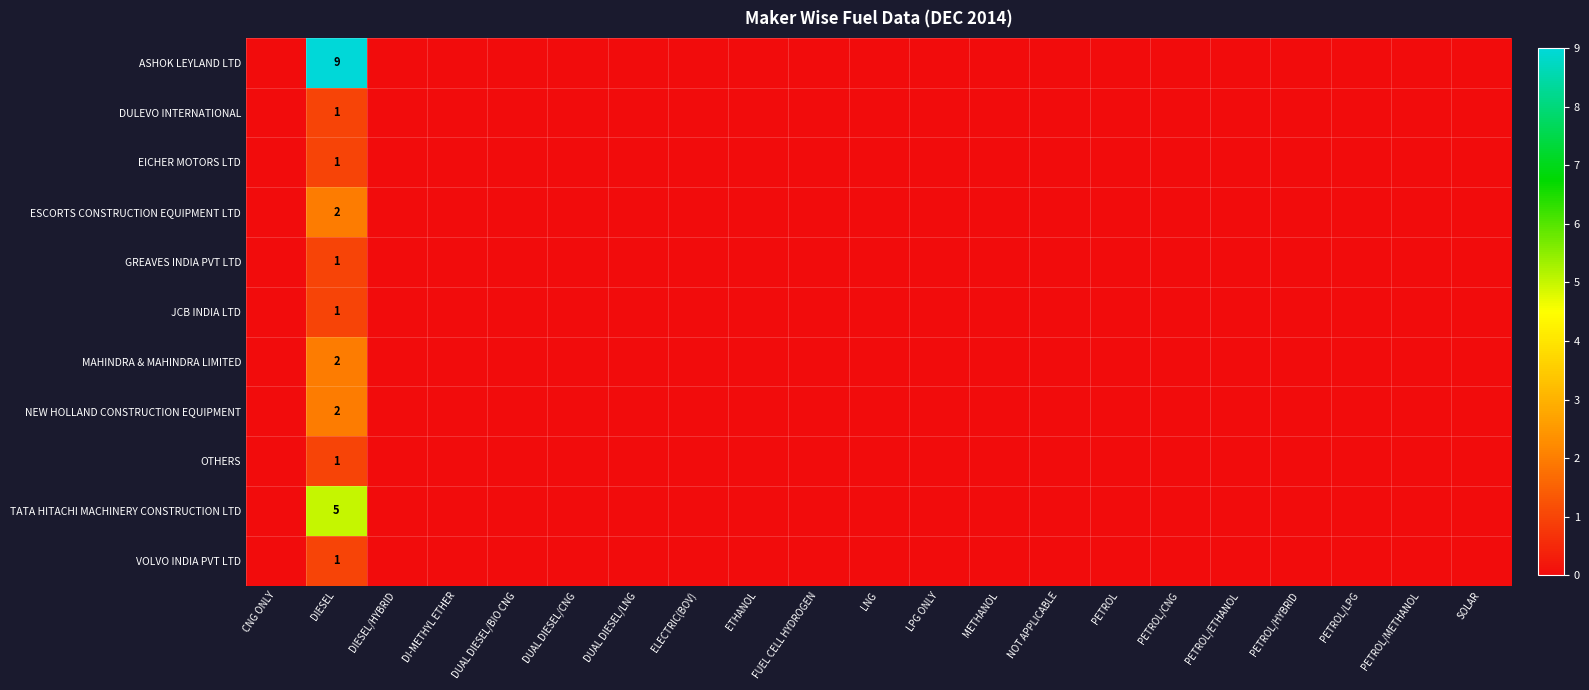

What is the difference between the highest and lowest values at DIESEL?

8